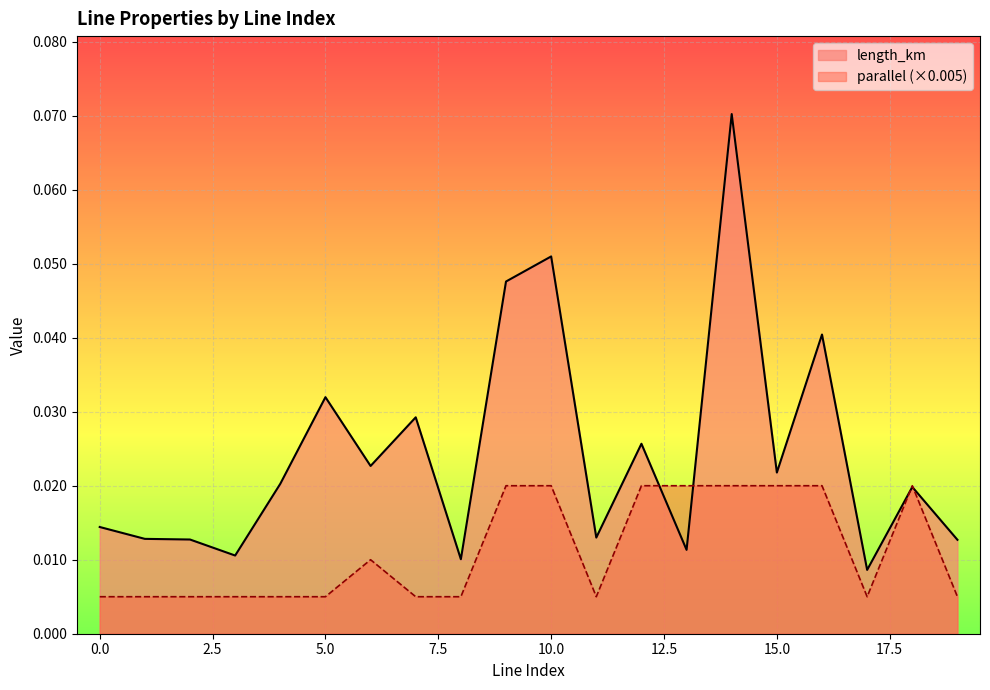

Does the chart display data point markers on the line(s)?

No